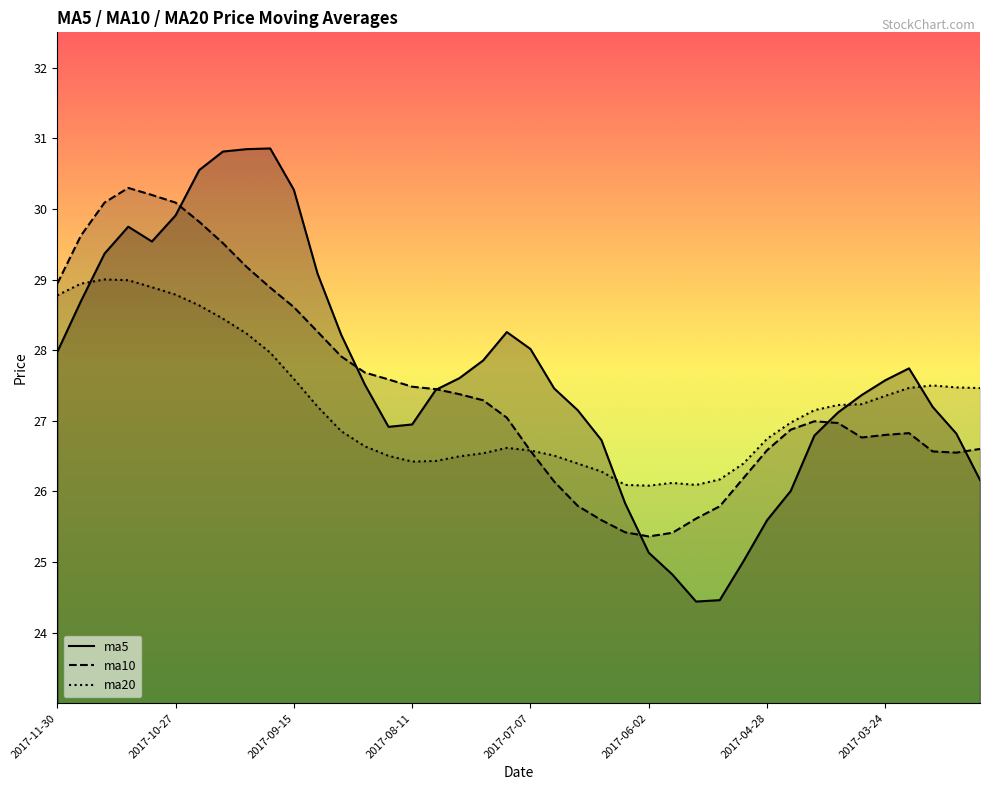

Which series has the largest total across all categories?

ma5